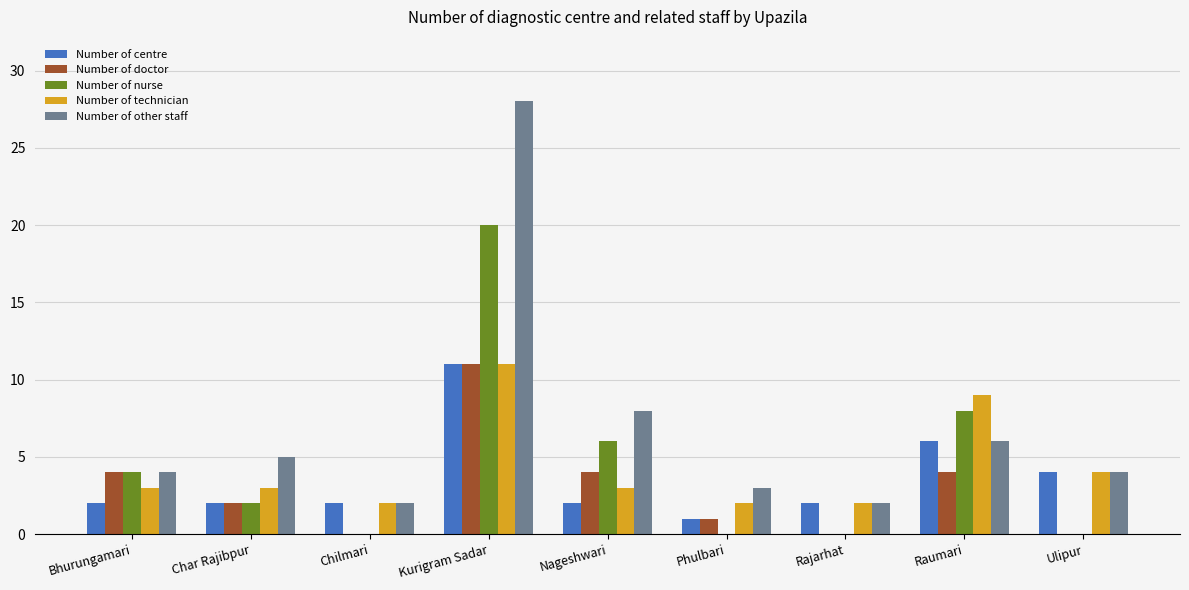

Which series has the largest total across all categories?

Number of other staff